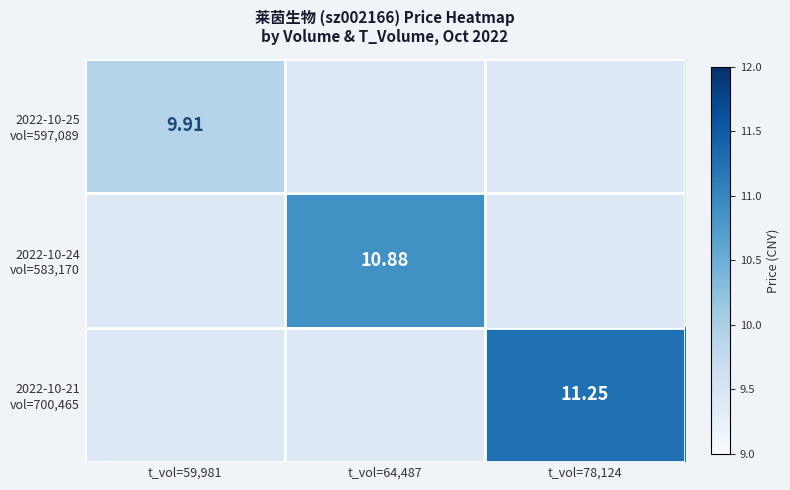

The value of 2022-10-24 vol=583,170 at t_vol=64,487 is 10.9. True or false?

True